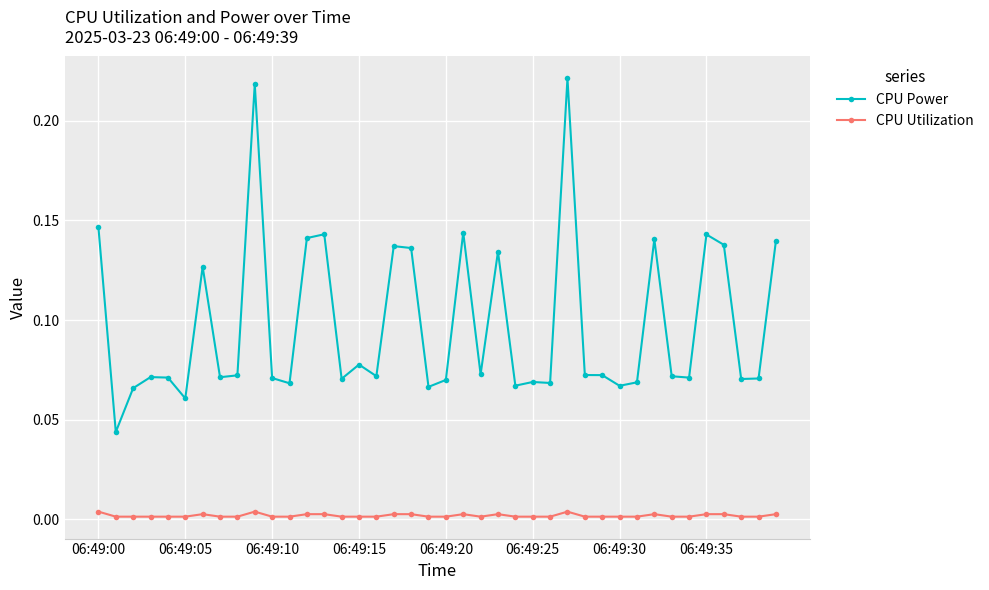

Which series has the widest spread of values?

CPU Power